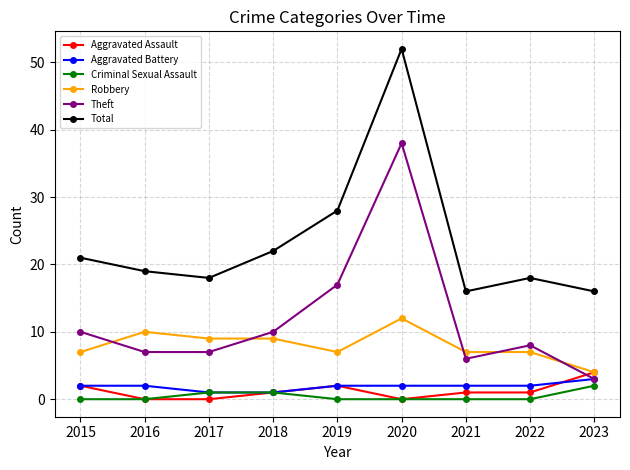

Is this an area chart (filled region under the line)?

No